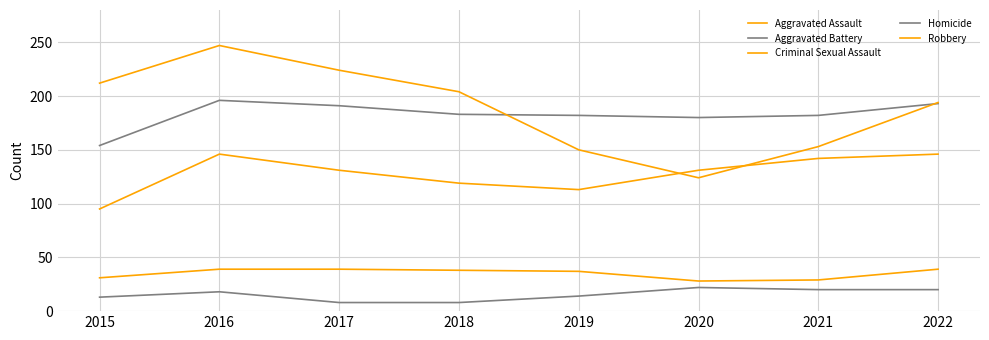

Count the number of data series in this chart.

5